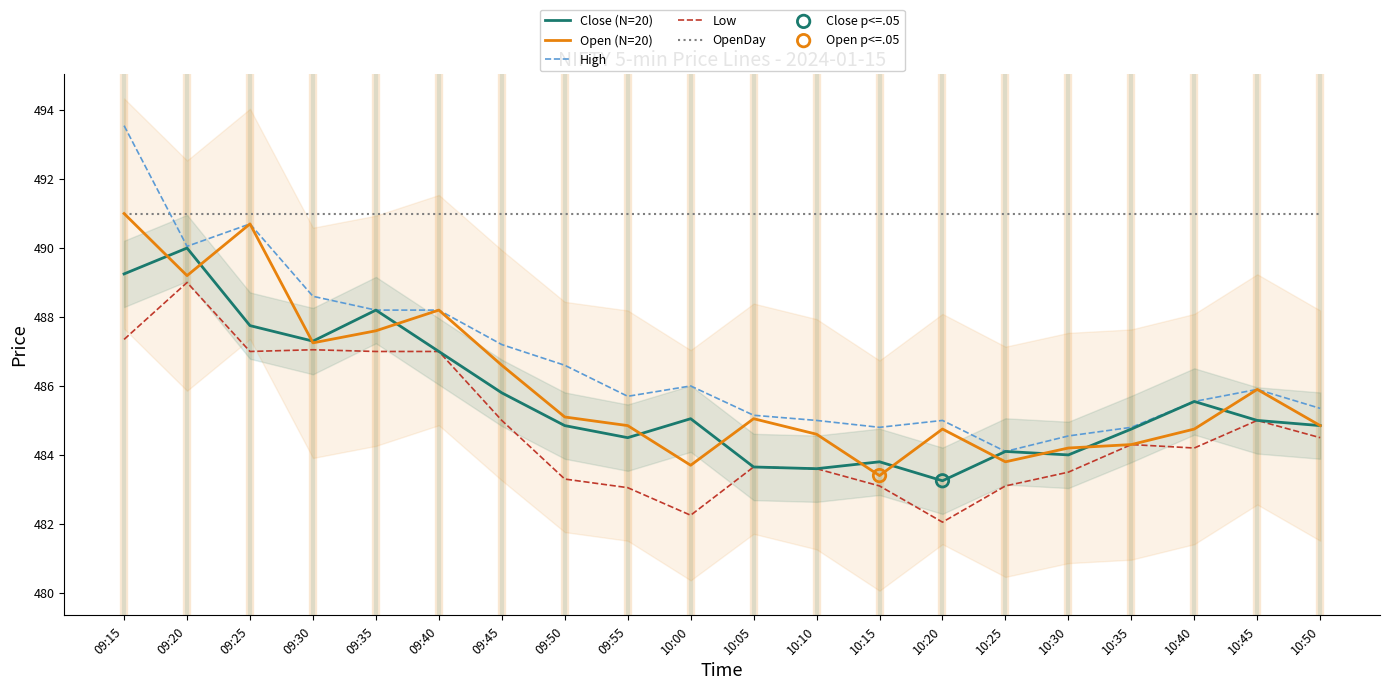

What are all the series names shown in the legend?

Close (N=20), Open (N=20), High, Low, OpenDay